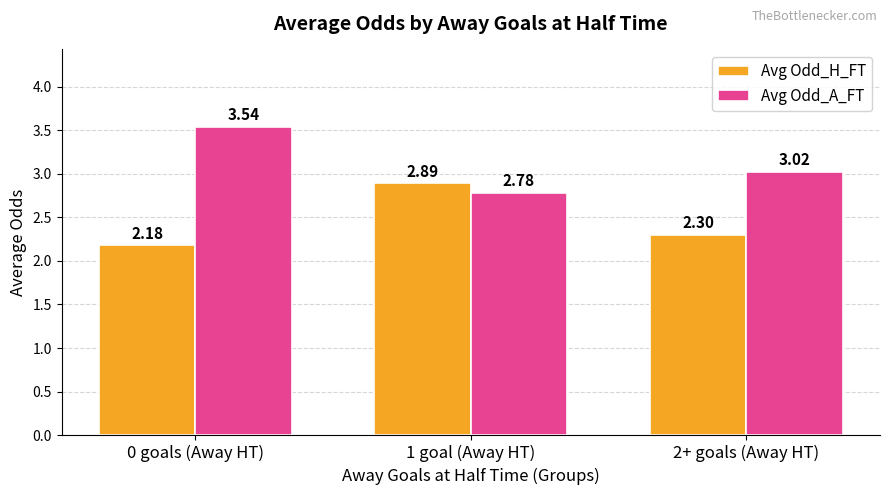

How many groups of bars are there?

3